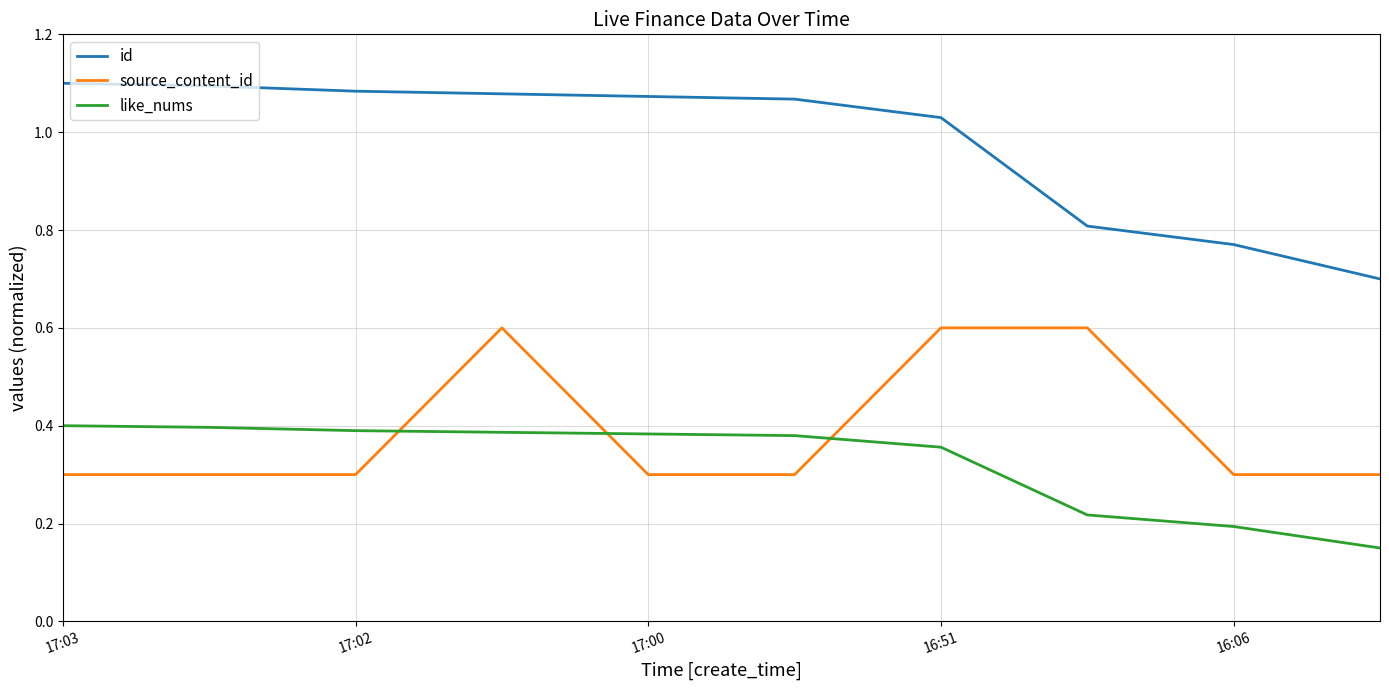

True or false: id and source_content_id cross at least once.

False